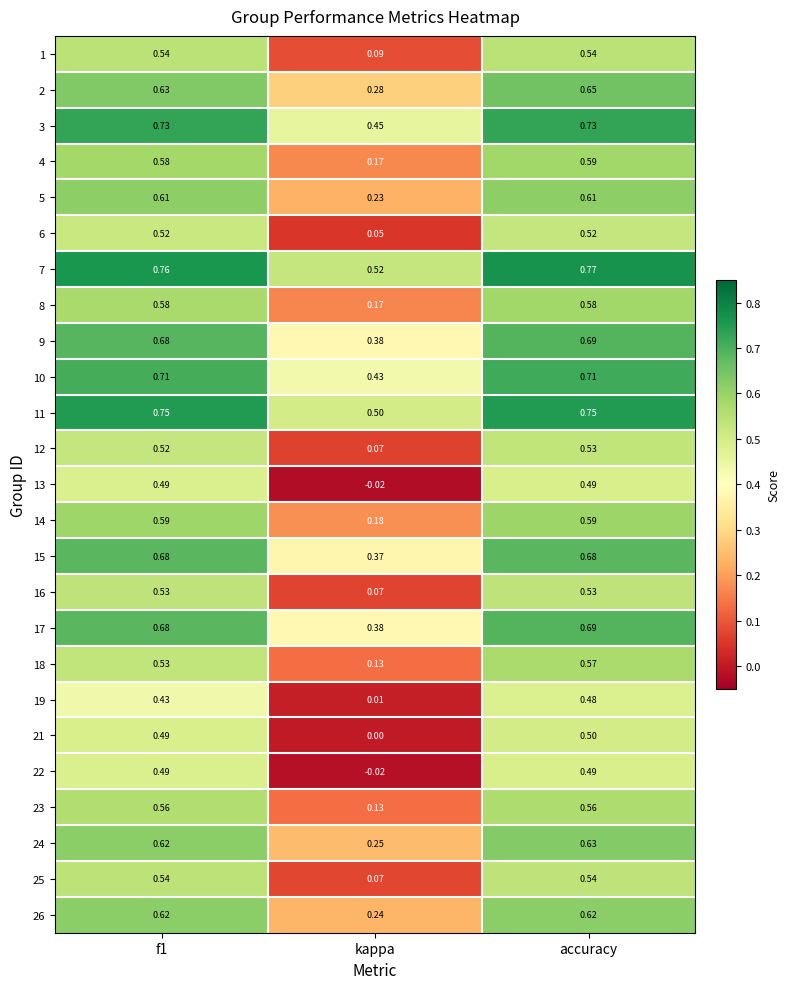

Where is 17 nearest to the value 0?

kappa